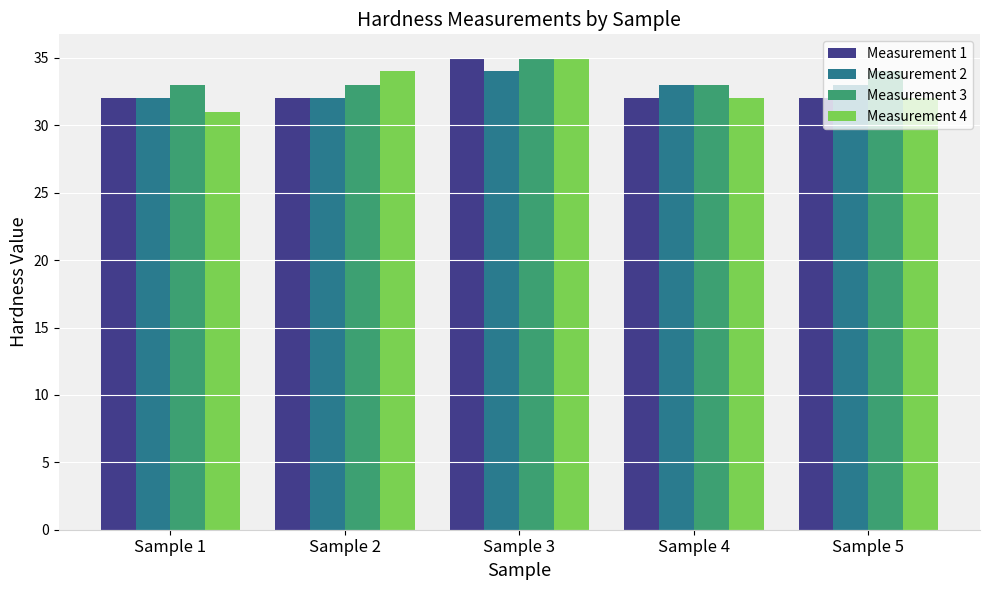

What is the approximate value of Measurement 4 at Sample 1?

31